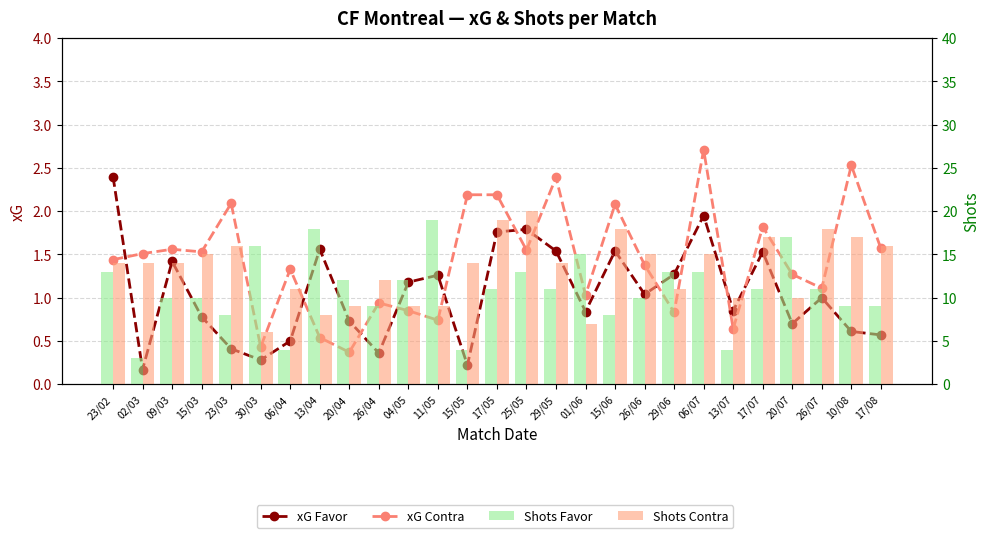

Reading left to right, what are all the values shown in this chart?

xG Favor: 23/02=2.4	02/03=0.2	09/03=1.4	15/03=0.8	23/03=0.4	30/03=0.3	06/04=0.5	13/04=1.6	20/04=0.7	26/04=0.4	04/05=1.2	11/05=1.3	15/05=0.2	17/05=1.8	25/05=1.8	29/05=1.5	01/06=0.8	15/06=1.5	26/06=1.0	29/06=1.3	06/07=1.9	13/07=0.8	17/07=1.5	20/07=0.7	26/07=1.0	10/08=0.6	17/08=0.6
xG Contra: 23/02=1.4	02/03=1.5	09/03=1.6	15/03=1.5	23/03=2.1	30/03=0.4	06/04=1.3	13/04=0.5	20/04=0.4	26/04=0.9	04/05=0.8	11/05=0.7	15/05=2.2	17/05=2.2	25/05=1.6	29/05=2.4	01/06=1.0	15/06=2.1	26/06=1.4	29/06=0.8	06/07=2.7	13/07=0.6	17/07=1.8	20/07=1.3	26/07=1.1	10/08=2.5	17/08=1.6
Shots Favor: 23/02=13.0	02/03=3.0	09/03=10.0	15/03=10.0	23/03=8.0	30/03=16.0	06/04=4.0	13/04=18.0	20/04=12.0	26/04=9.0	04/05=12.0	11/05=19.0	15/05=4.0	17/05=11.0	25/05=13.0	29/05=11.0	01/06=15.0	15/06=8.0	26/06=10.0	29/06=13.0	06/07=13.0	13/07=4.0	17/07=11.0	20/07=17.0	26/07=11.0	10/08=9.0	17/08=9.0
Shots Contra: 23/02=14.0	02/03=14.0	09/03=14.0	15/03=15.0	23/03=16.0	30/03=6.0	06/04=11.0	13/04=8.0	20/04=9.0	26/04=12.0	04/05=9.0	11/05=9.0	15/05=14.0	17/05=19.0	25/05=20.0	29/05=14.0	01/06=7.0	15/06=18.0	26/06=15.0	29/06=11.0	06/07=15.0	13/07=10.0	17/07=17.0	20/07=10.0	26/07=18.0	10/08=17.0	17/08=16.0